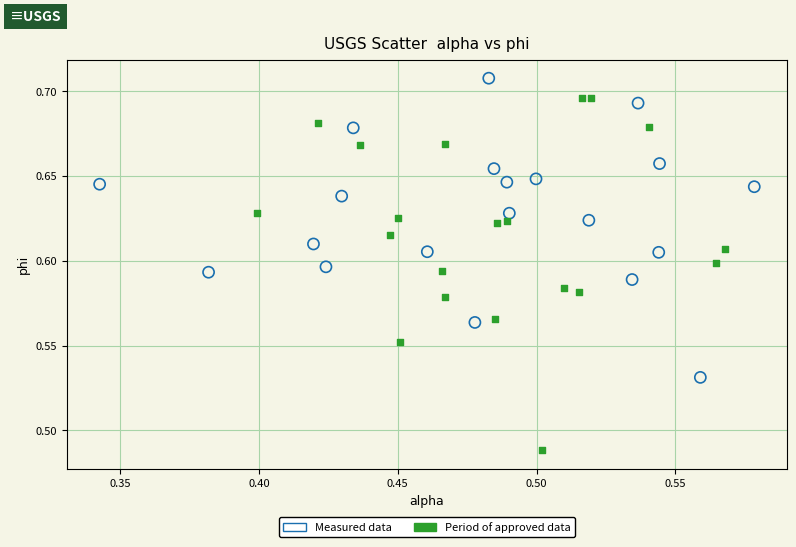

Which series has the widest spread of Y values?

Period of approved data